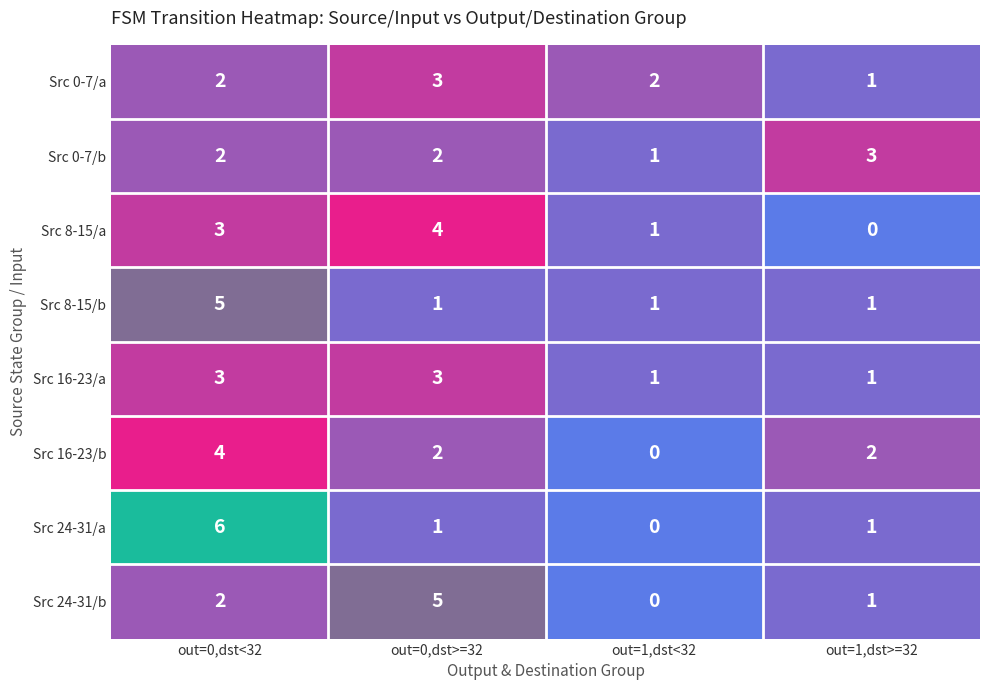

At which category is the sum across all series the highest?

out=0,dst<32